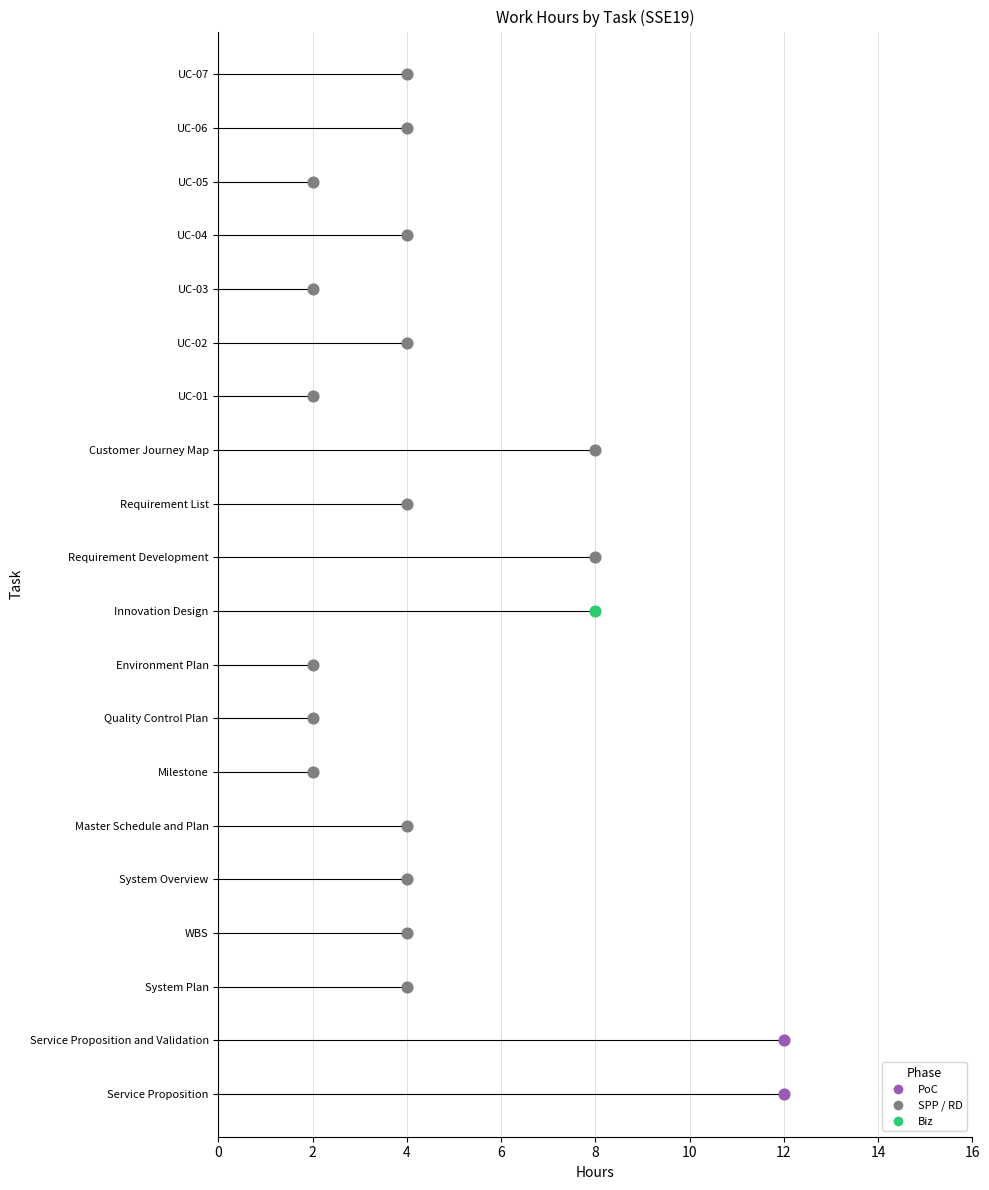

What is the change in value from Service Proposition and Validation to Customer Journey Map?

-4